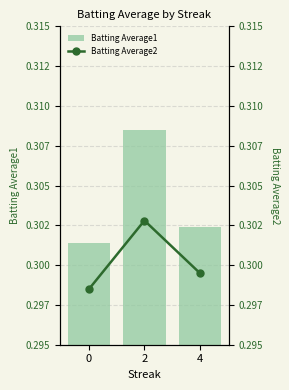

What is the value of the Batting Average2 bar at the 1st from the left?

0.3